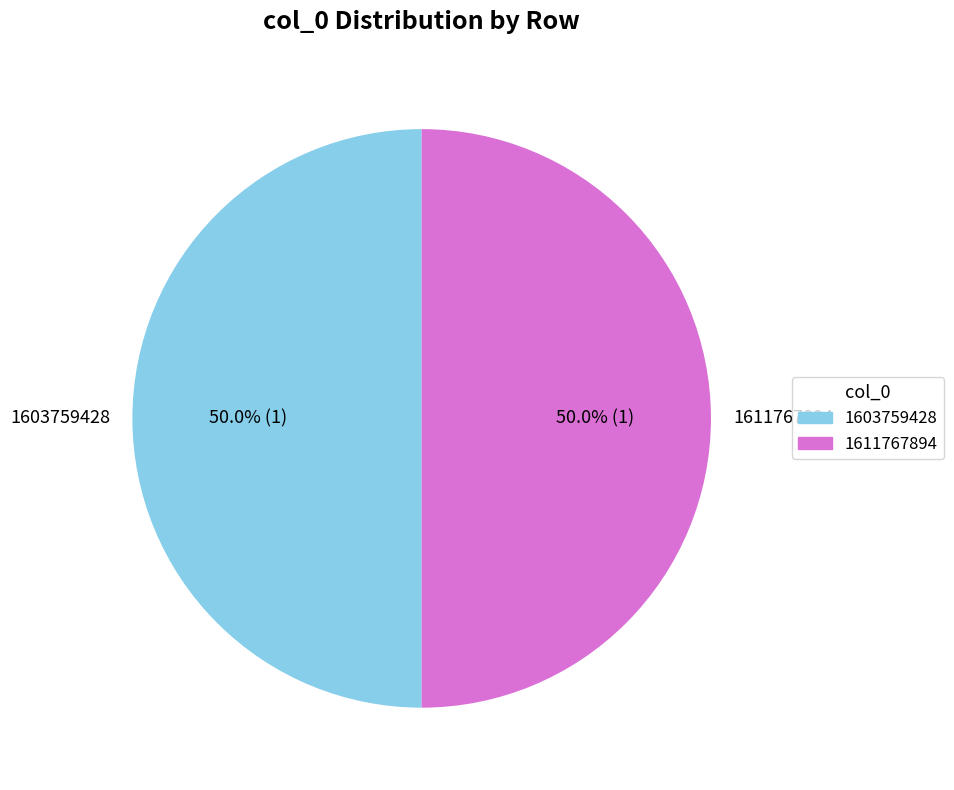

To the nearest percent, what is the combined percentage of 1603759428 and 1611767894?

100%